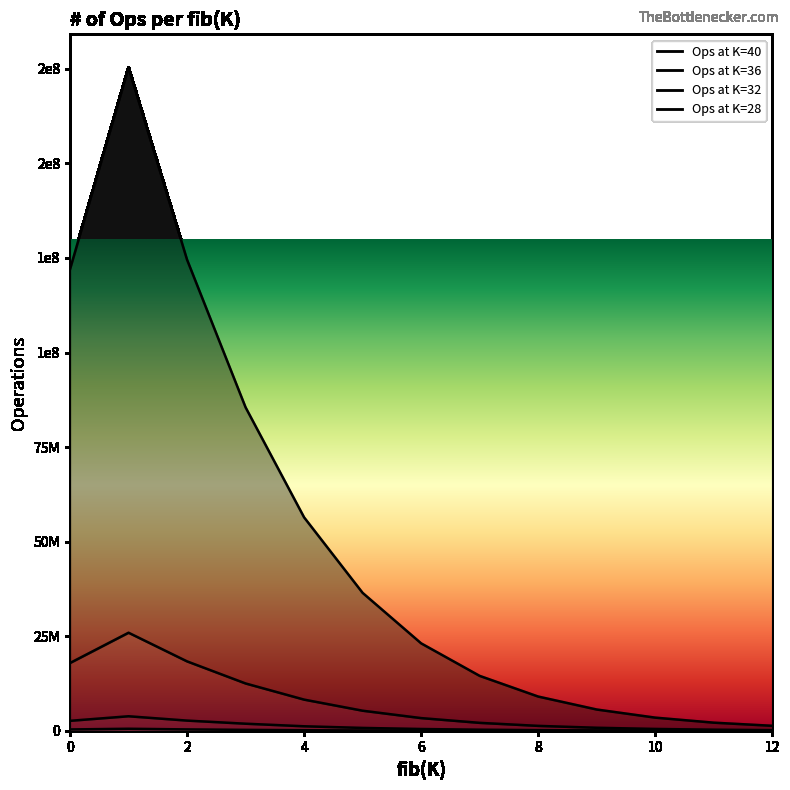

Where is Ops at K=32 nearest to the value 1946482?

3